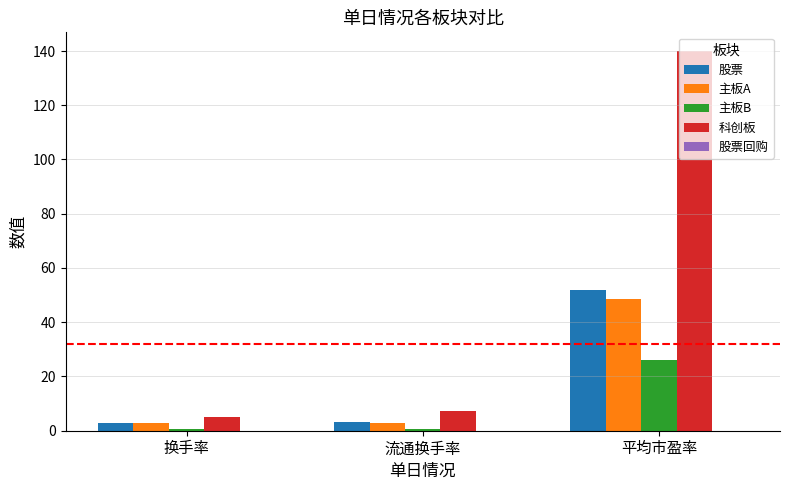

At which category is the sum across all series the highest?

平均市盈率